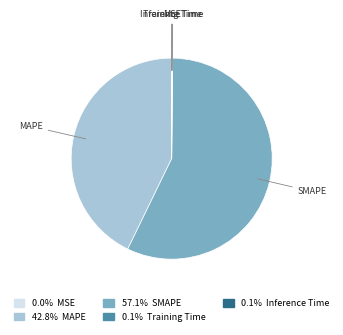

Is there a majority slice in this chart?

Yes